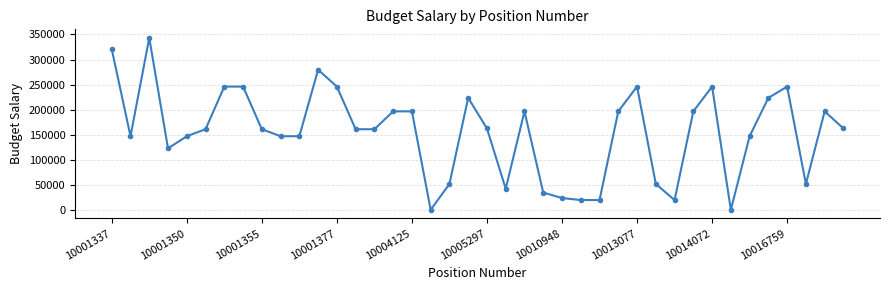

Count the number of categories in the chart.

40